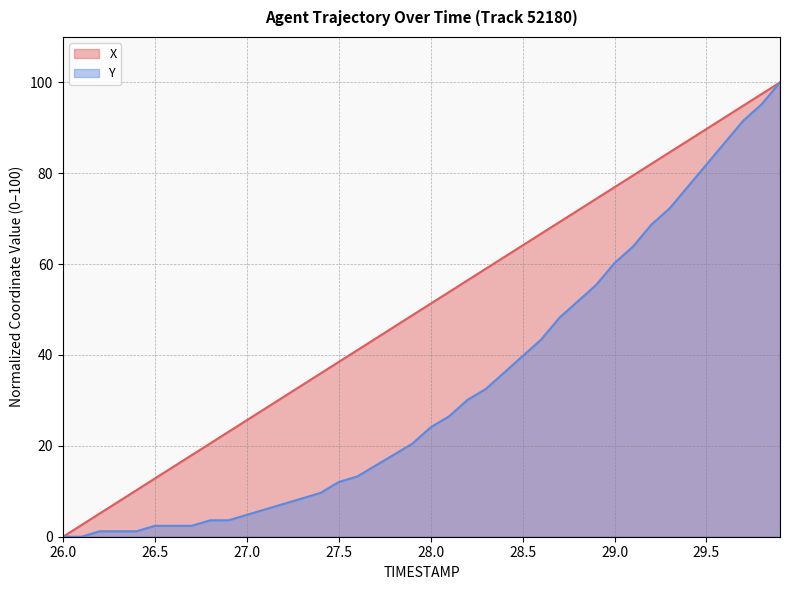

What is the difference between the maximum and minimum values in the Y series?

100.0